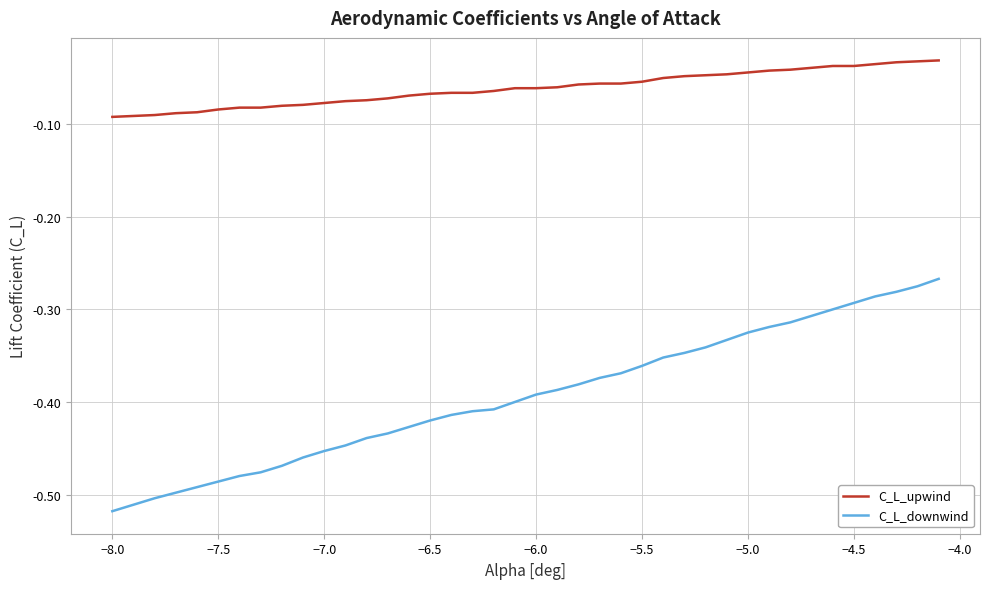

What are all the series names shown in the legend?

C_L_upwind, C_L_downwind